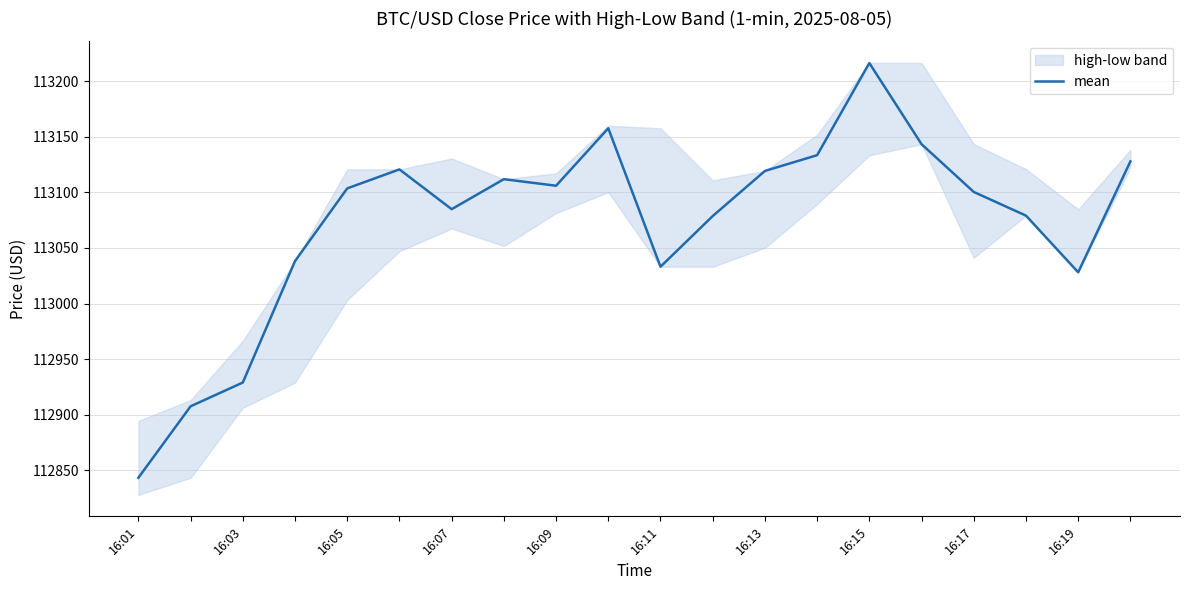

At which category does the chart reach its peak across all series?

14